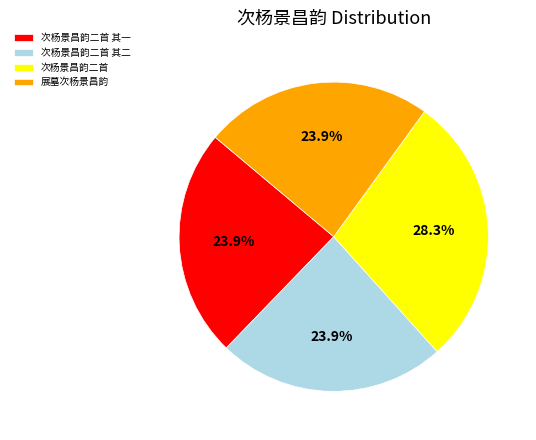

Count the number of slices in the pie.

4